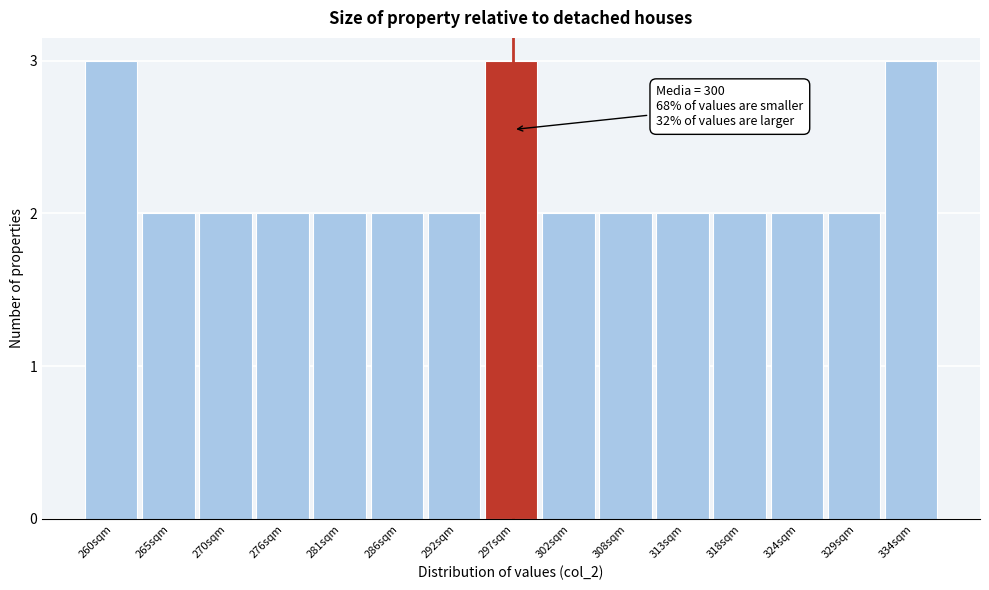

Reading left to right, list all the values displayed in this chart.

260sqm=3	265sqm=2	270sqm=2	276sqm=2	281sqm=2	286sqm=2	292sqm=2	297sqm=3	302sqm=2	308sqm=2	313sqm=2	318sqm=2	324sqm=2	329sqm=2	334sqm=3